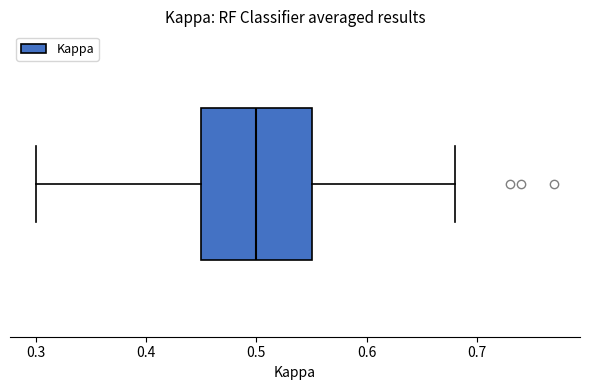

Where does the left whisker of the box end on the x-axis? The values are not printed on the chart, so give them approximately, as read against the axis.

0.30